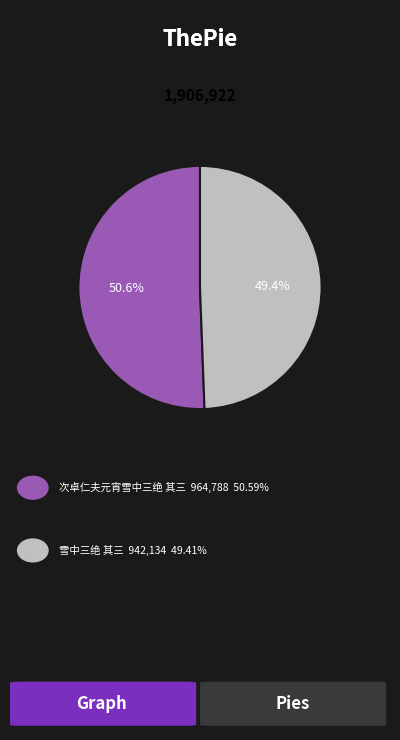

Does any single category account for the majority?

Yes